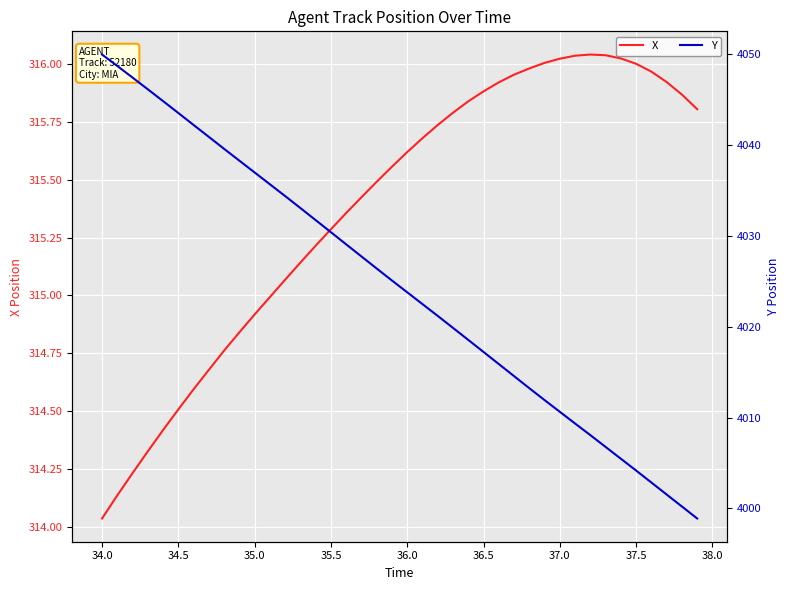

How many series are shown in this chart?

2